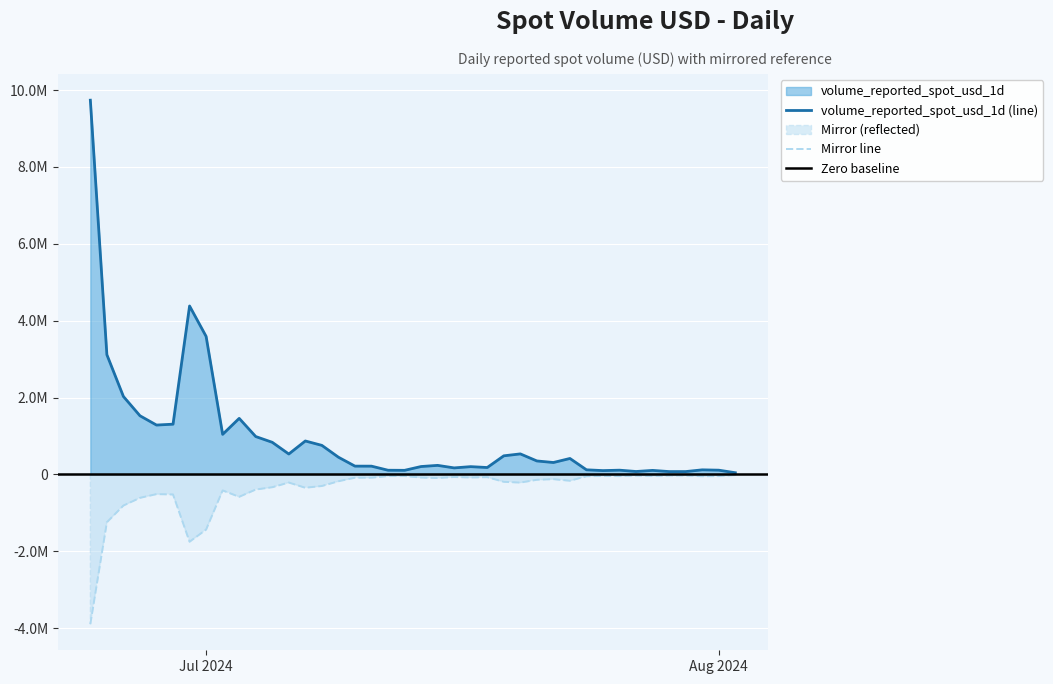

What is the sum of the values at 2024-07-19 and 2024-07-21?

833507.1